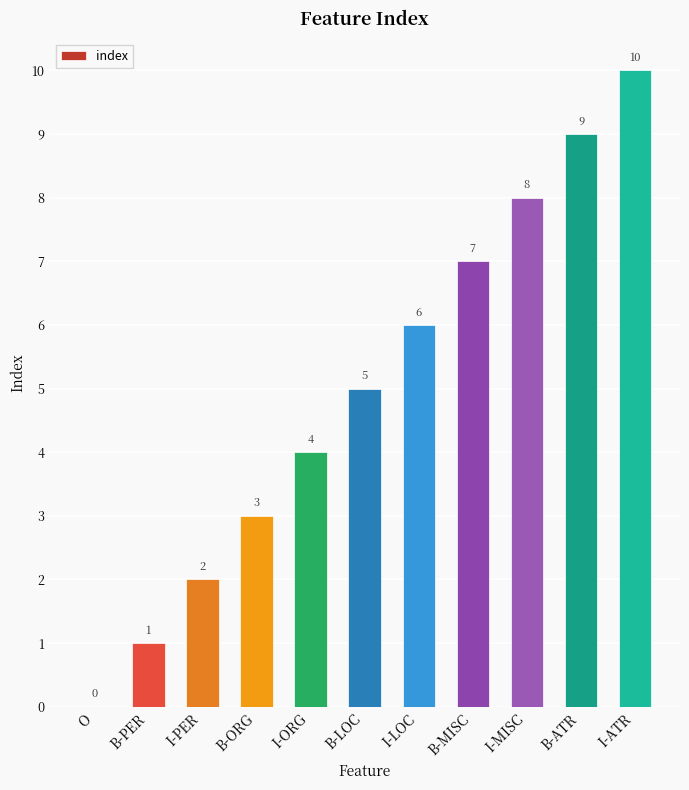

Approximately how many times larger is the value at I-PER compared to I-ATR?

0.2